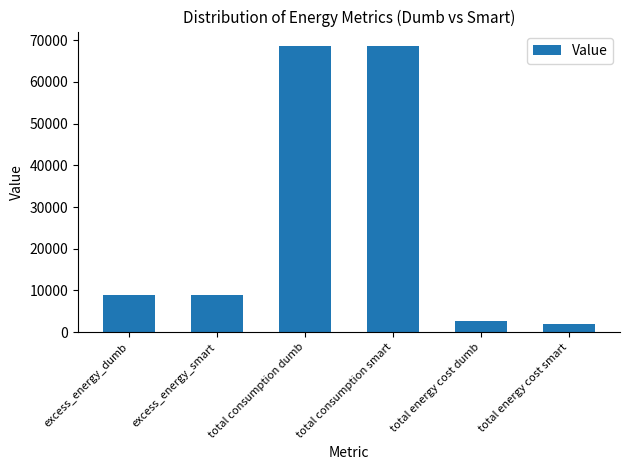

What is the label of the 4th bar from the left?

total consumption smart